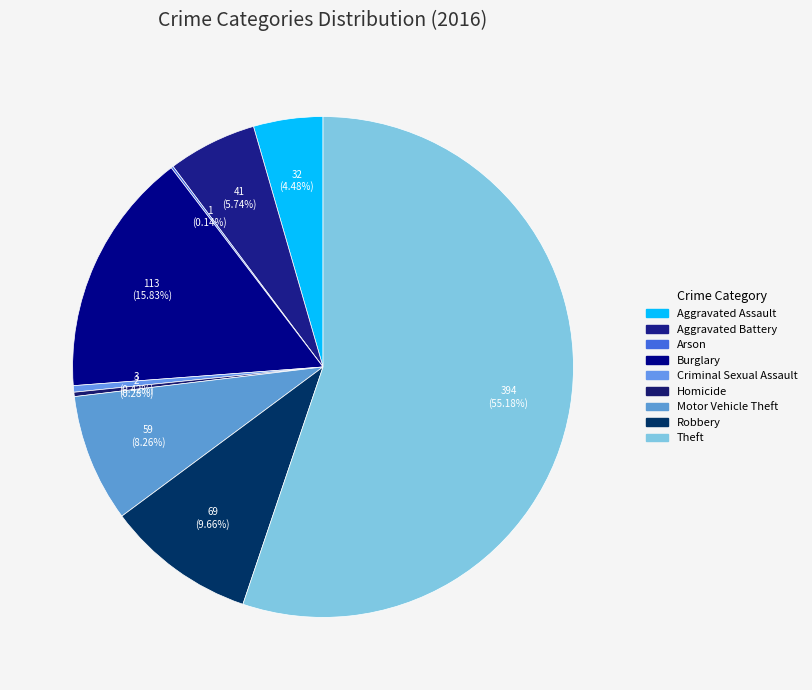

To the nearest percent, what portion does Aggravated Assault represent?

4%